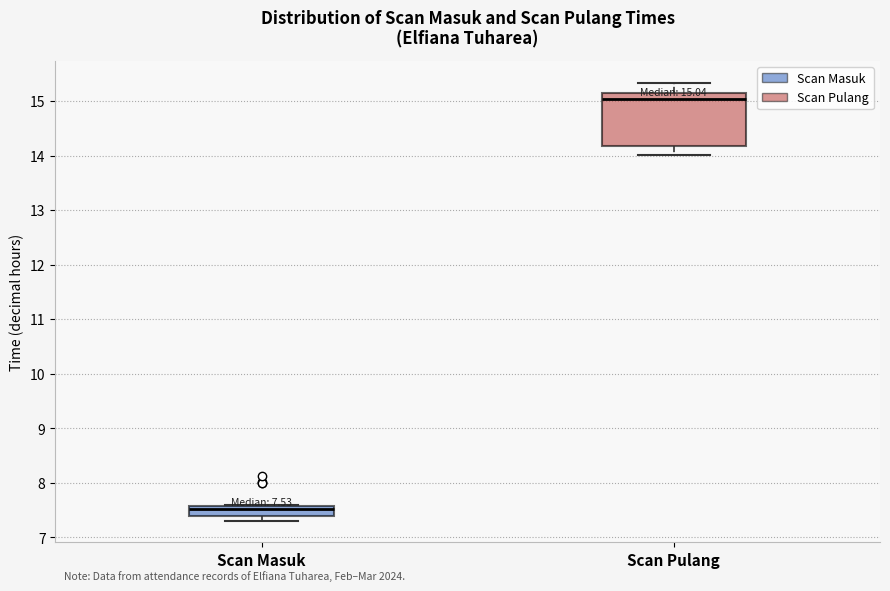

Comparing the boxes themselves (not the whiskers), which one is the tallest?

Scan Pulang